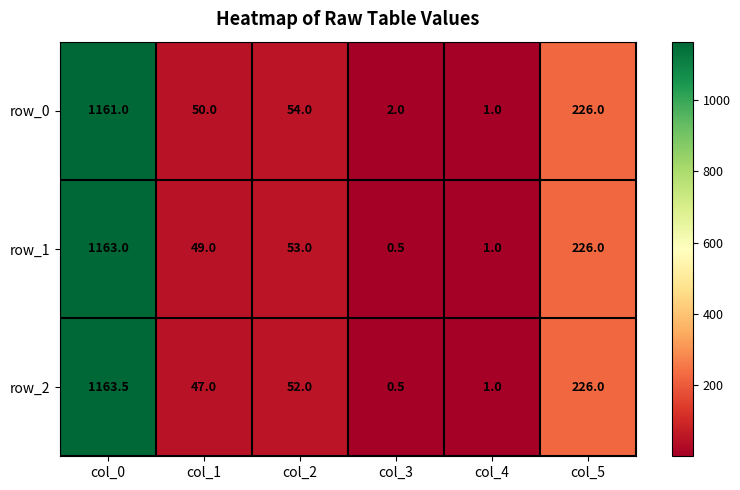

Reading left to right, list all the values displayed in this chart.

row_0: 1161.0	50.0	54.0	2.0	1.0	226.0
row_1: 1163.0	49.0	53.0	0.5	1.0	226.0
row_2: 1163.5	47.0	52.0	0.5	1.0	226.0